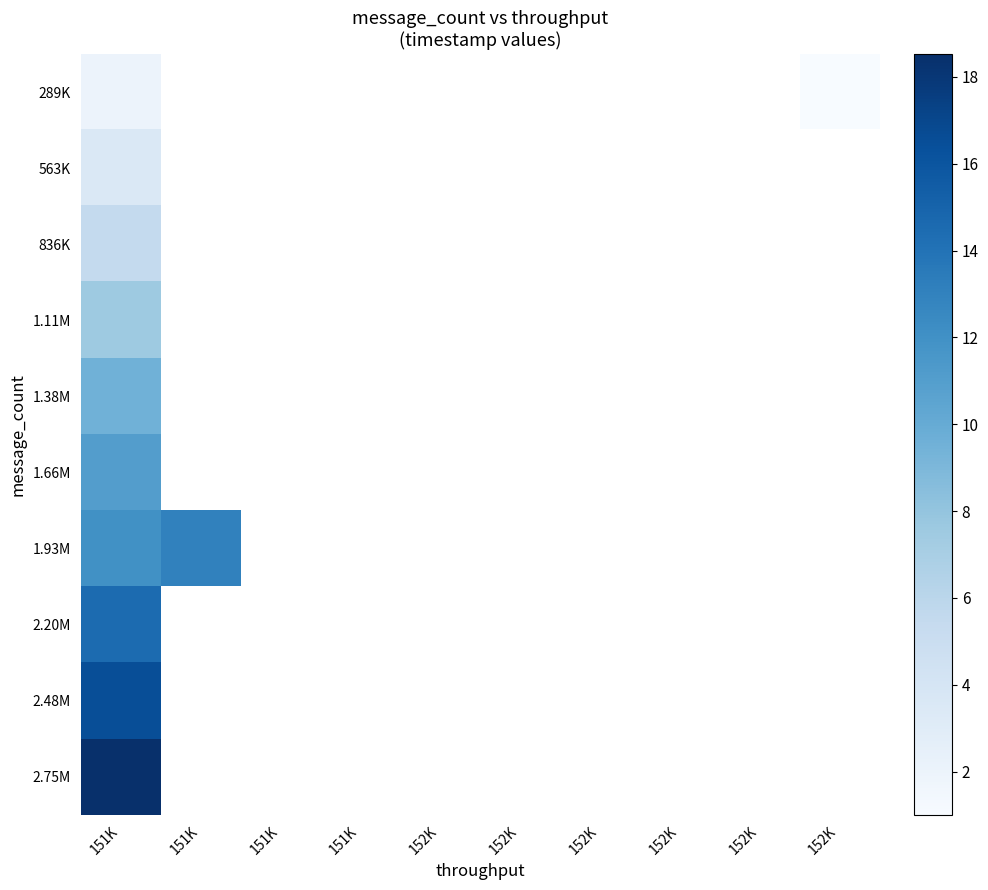

Is the value of row_6 at 151K greater than the value of row_2 at 151K?

Yes